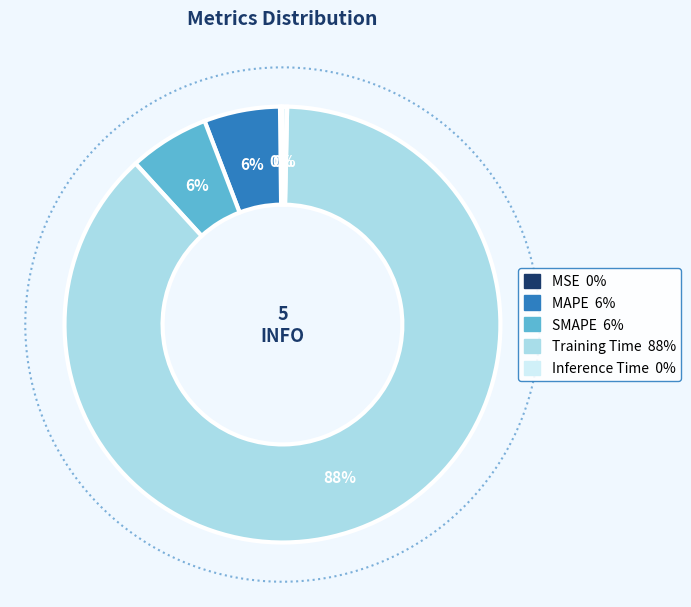

What is the smallest slice in the pie chart?

MSE